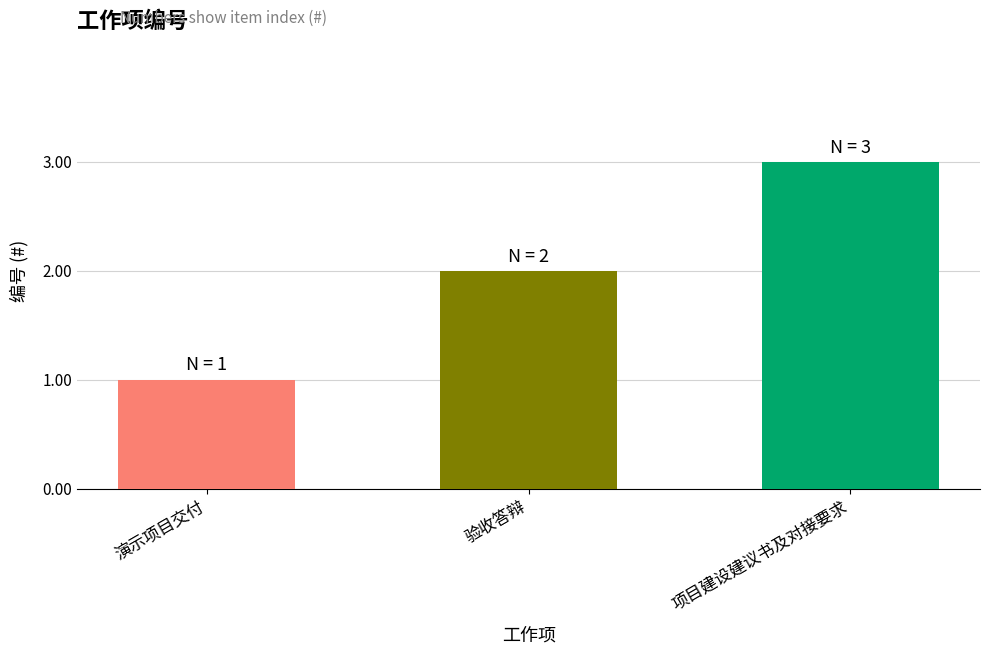

What is the label of the 2nd bar from the left?

验收答辩